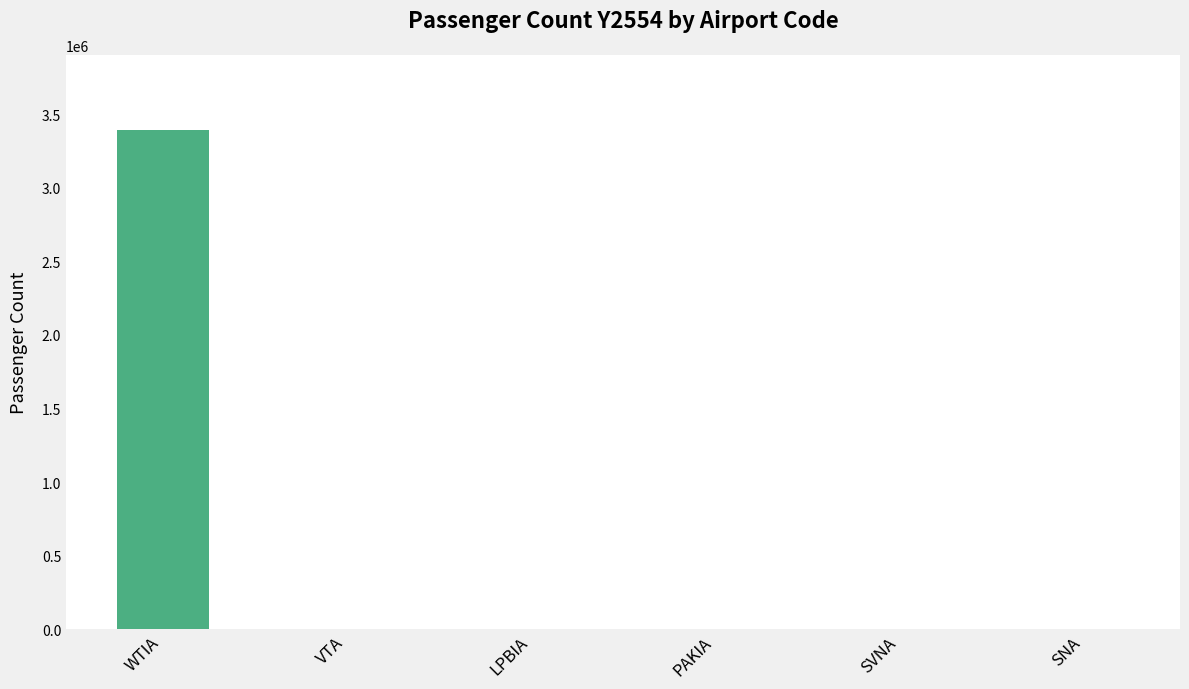

What is the maximum value shown in the chart?

3393278